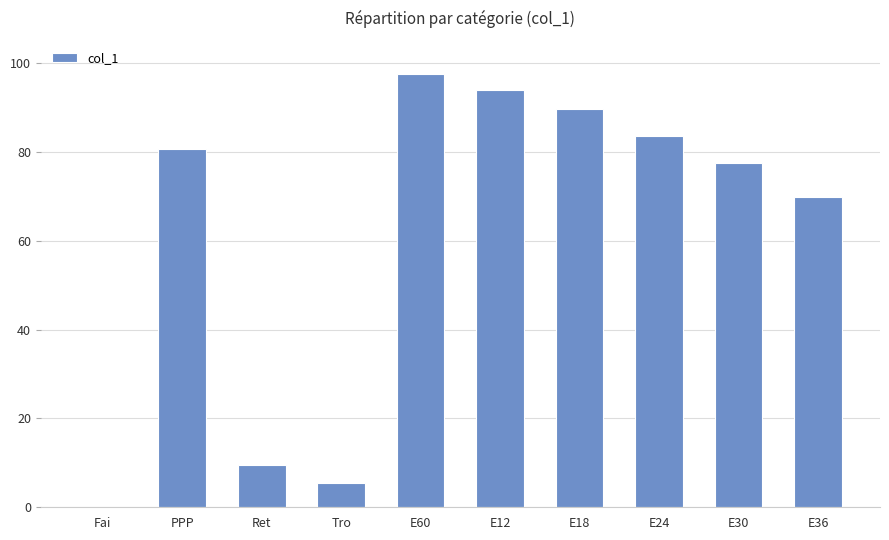

The chart shows a value of 83.6 at E24. True or false?

True